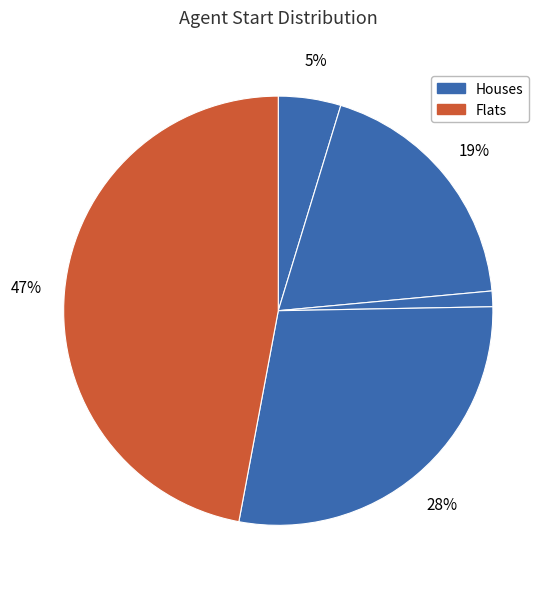

How many slices are in this pie chart?

5